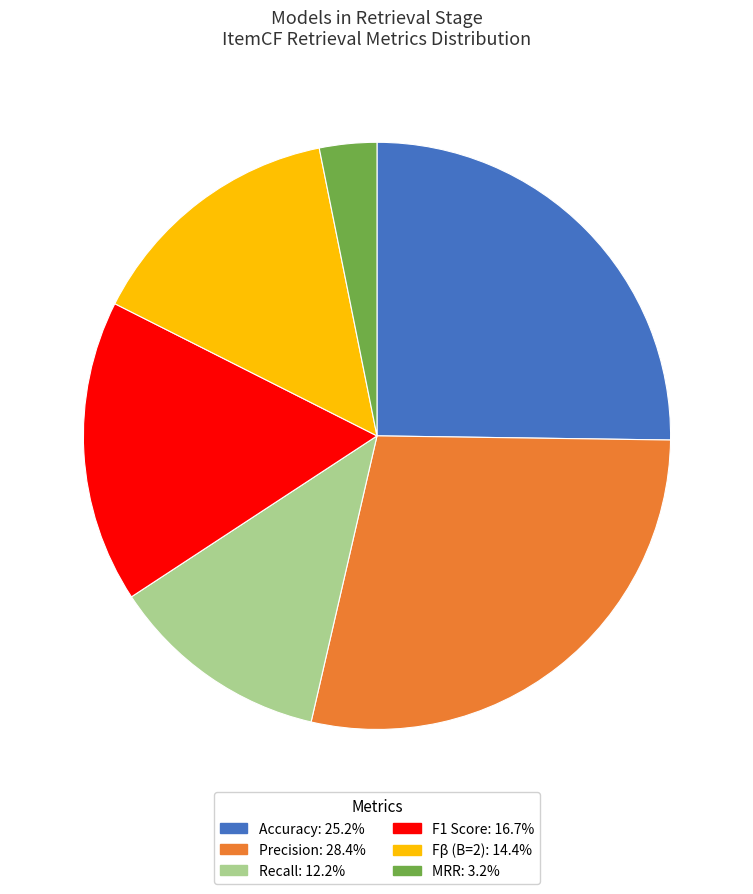

How many slices are in this pie chart?

6